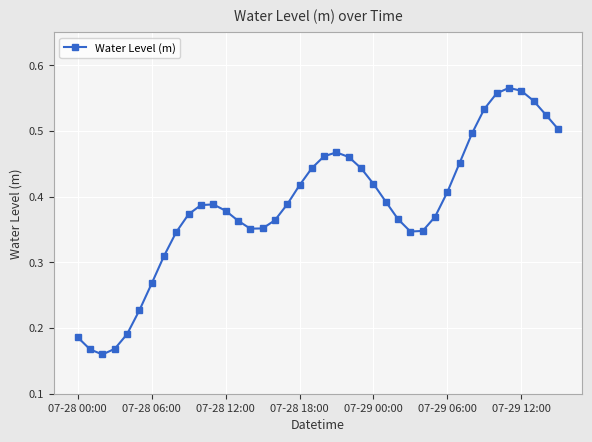

True or false: the data has more than 1 interior local peaks.

True